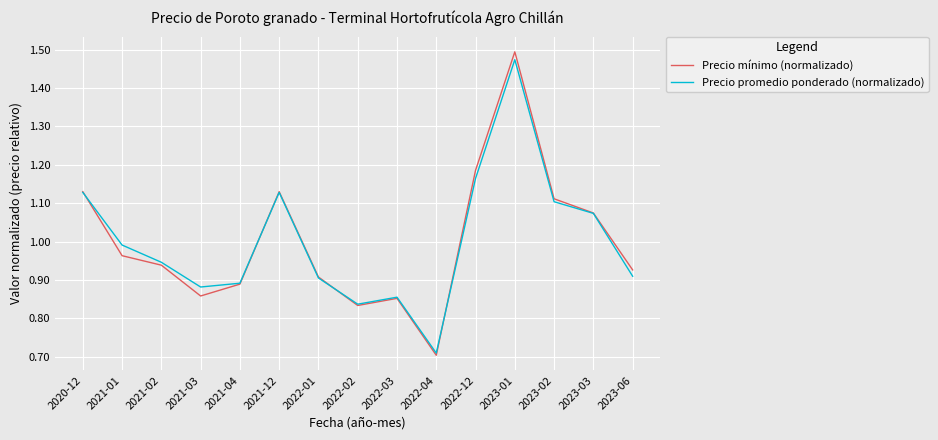

Which category has the lowest value across all series?

2022-04